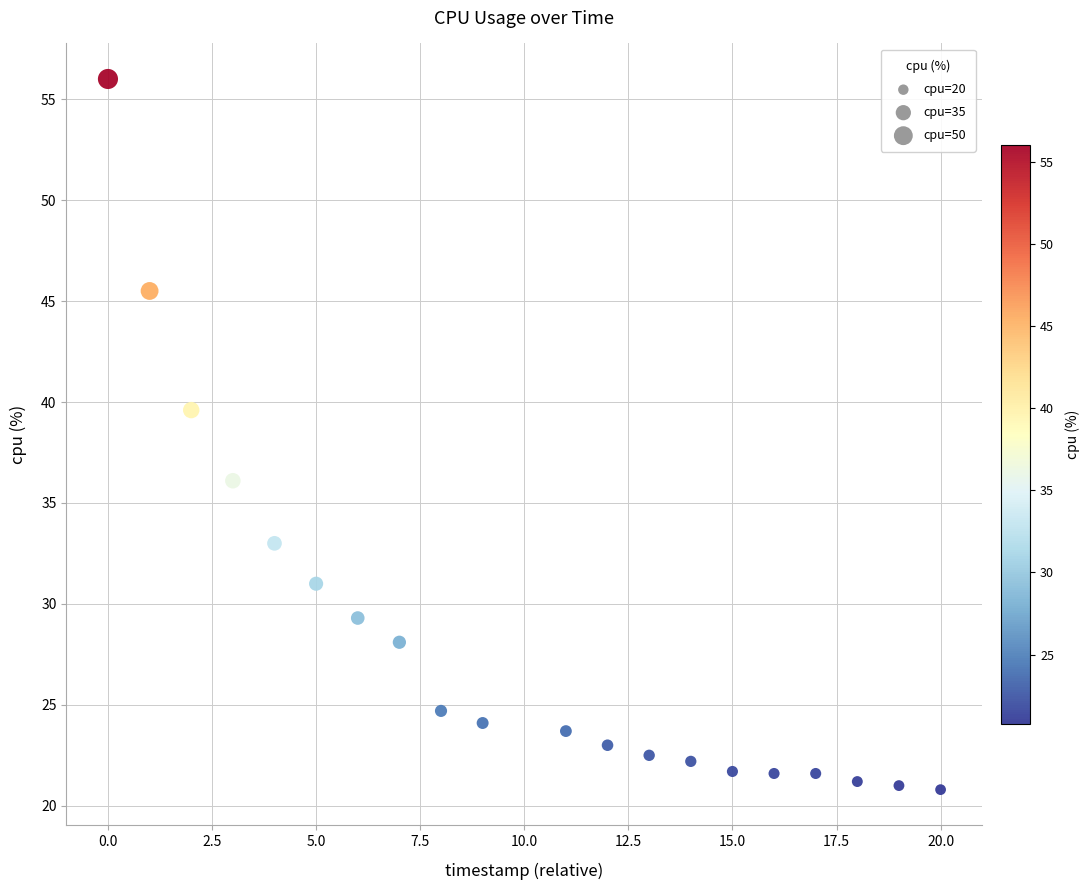

What is the range of X values (max minus min)?

20.0